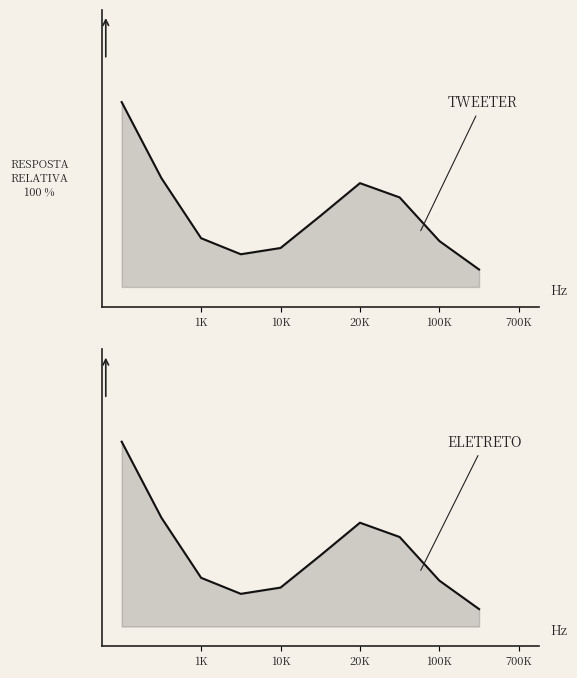

Which series has the largest total across all categories?

TWEETER line